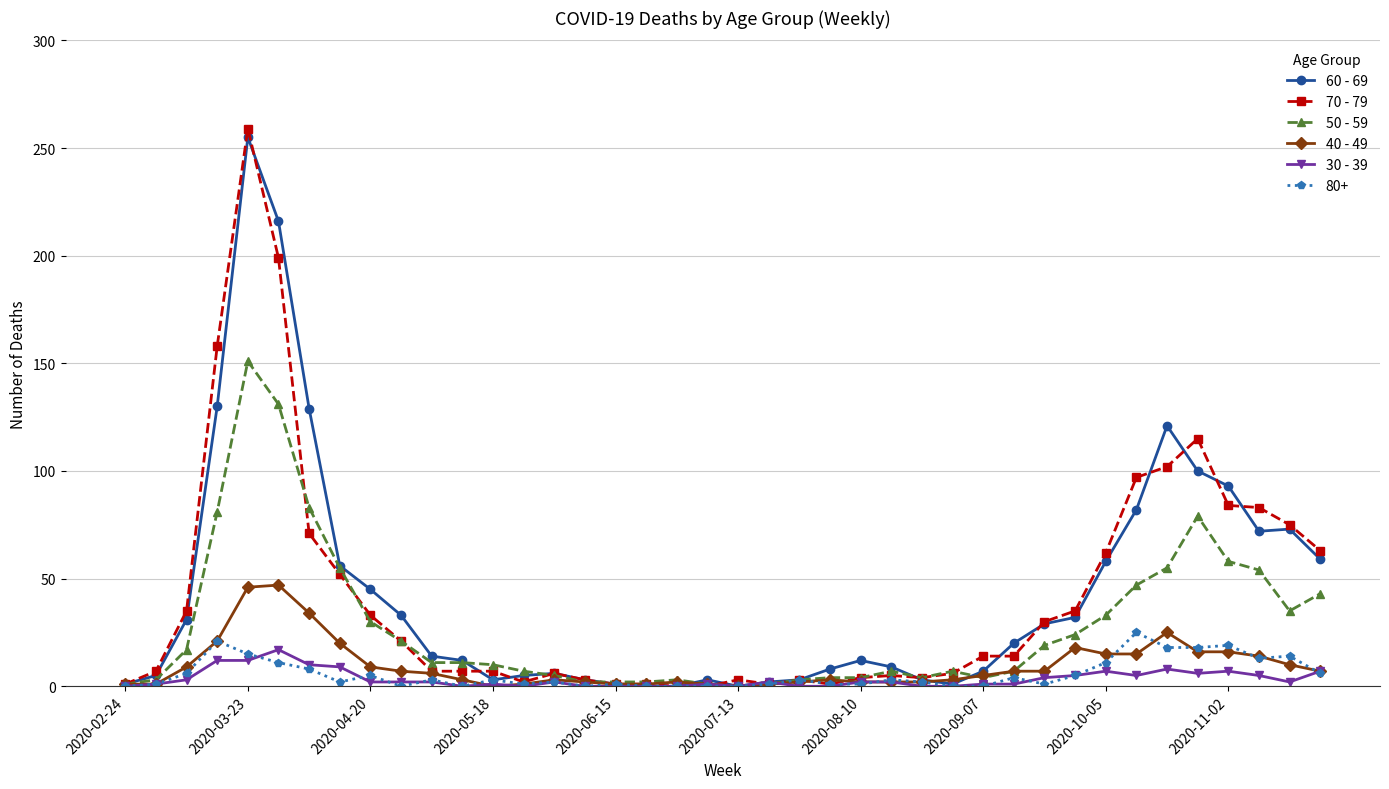

True or false: 50 - 59 has more than 1 points higher than both neighbors.

True